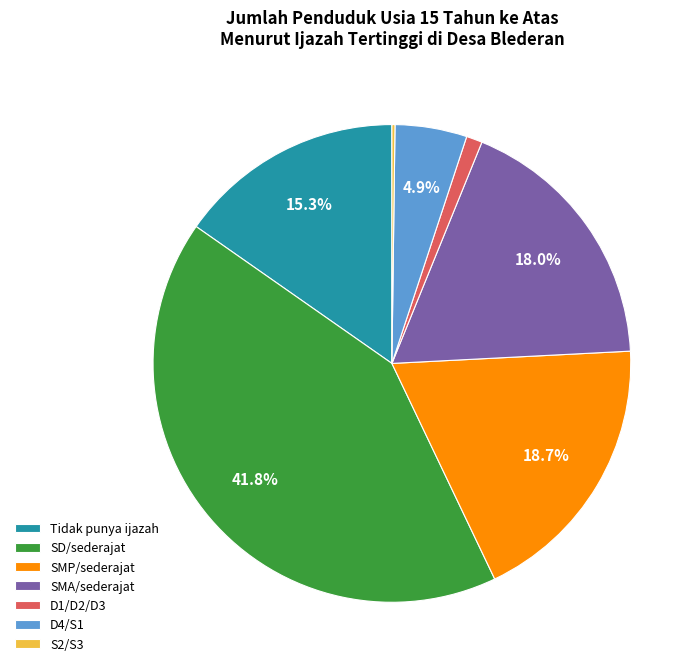

Which slice is the largest?

SD/sederajat